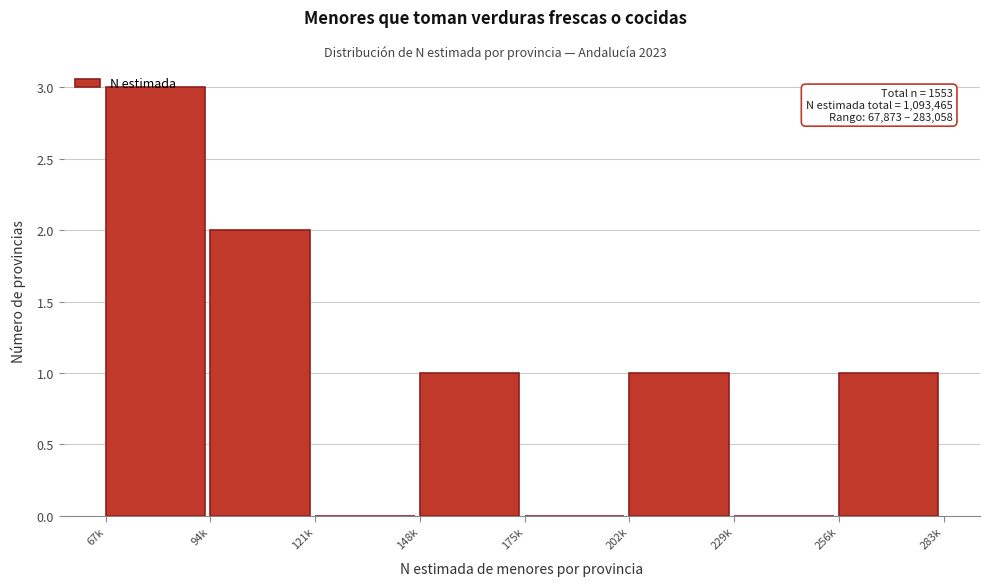

What is the greatest value displayed?

3